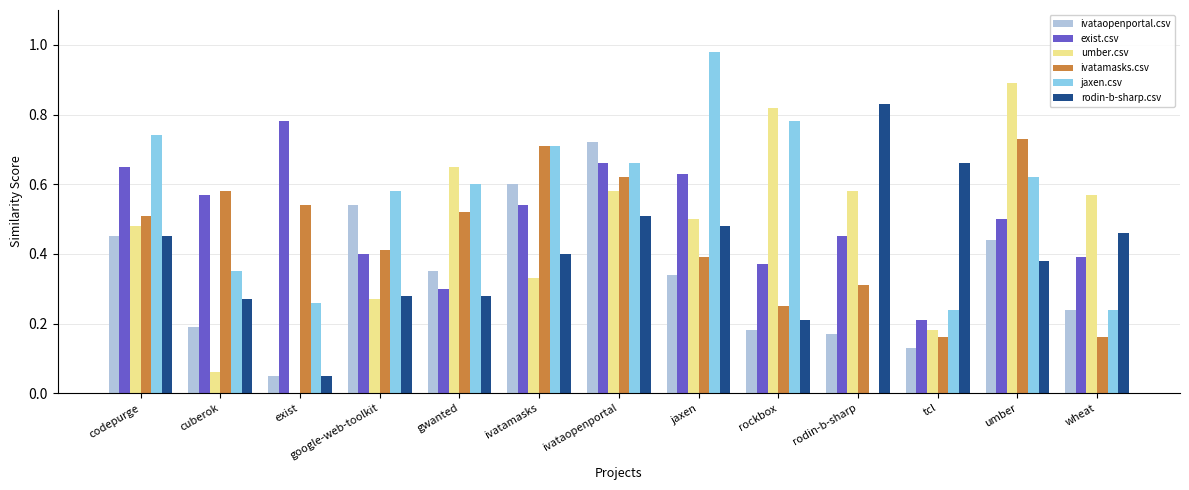

The value of rodin-b-sharp.csv at tcl is 0.7. True or false?

True